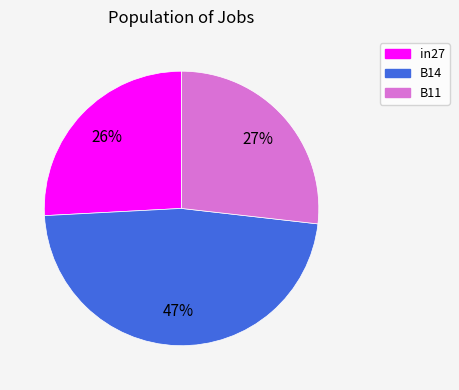

Is B11 the majority of the pie?

No